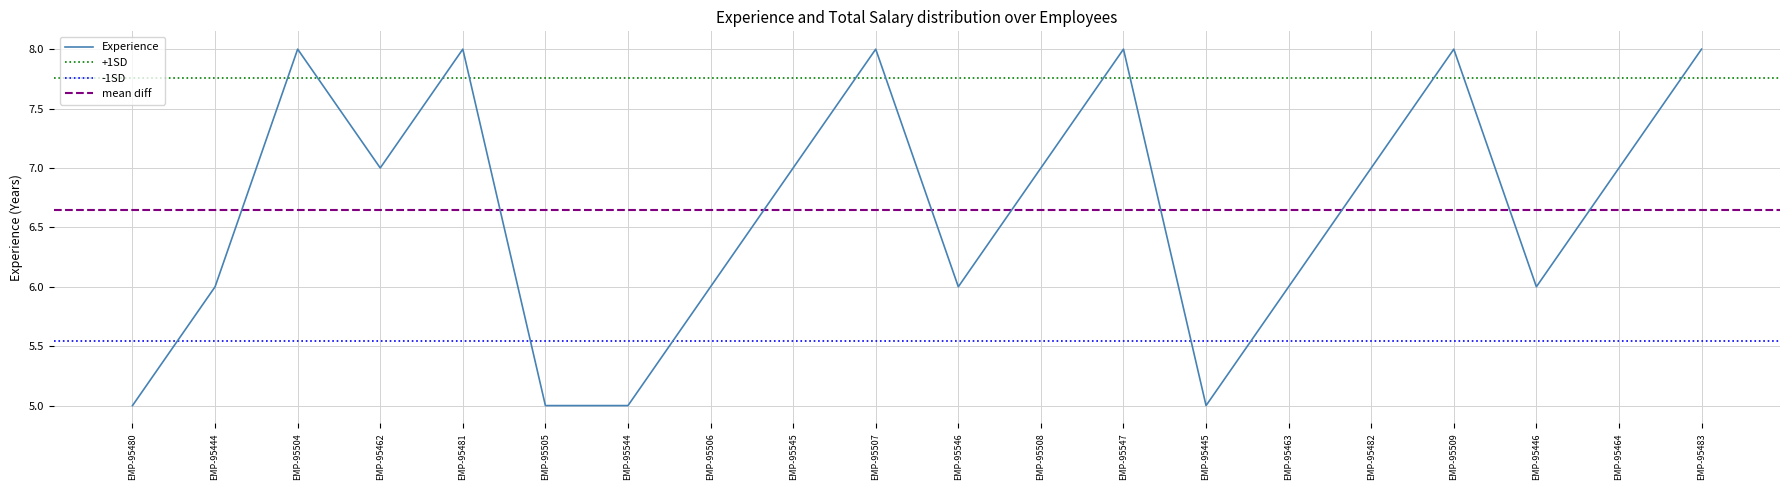

What position from the right is EMP-95545?

12